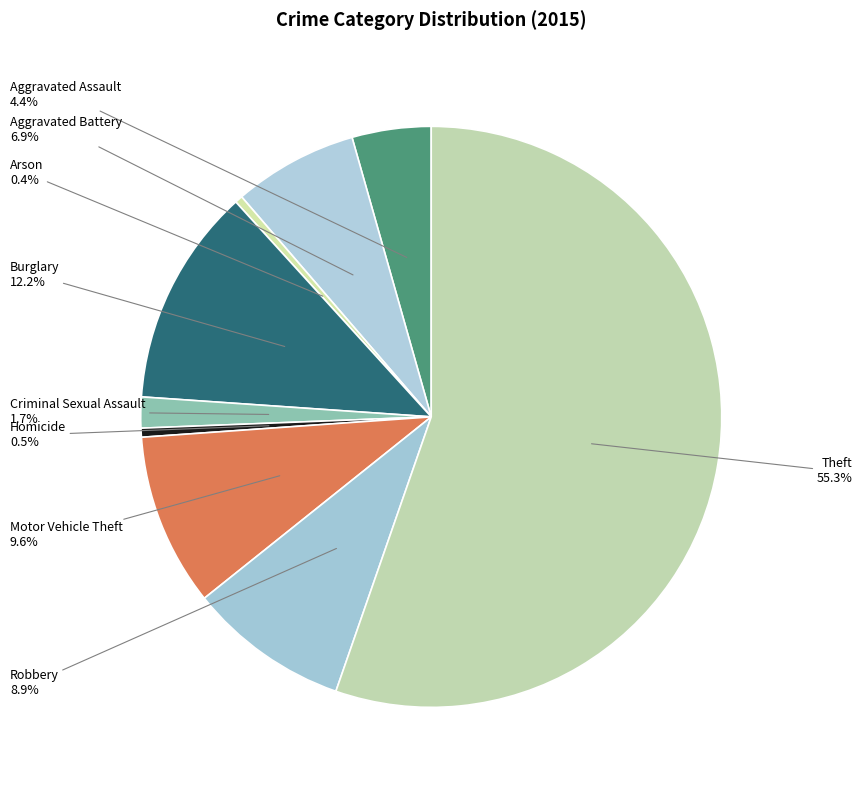

What is the largest slice in the pie chart?

Theft